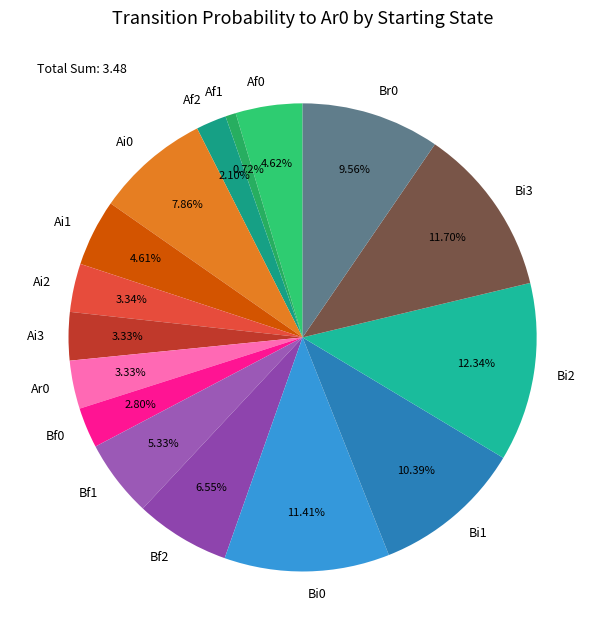

To the nearest percent, what percentage of the pie is Ar0?

3%